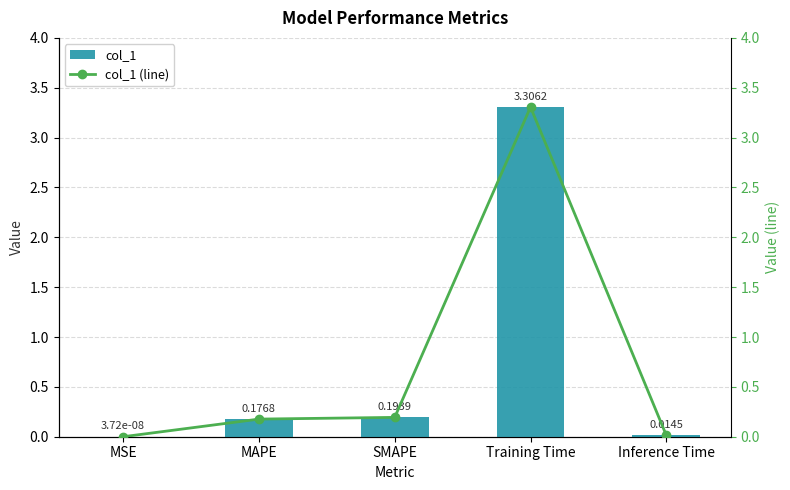

What is the sum of the col_1 (line) values at Training Time and MSE?

3.3